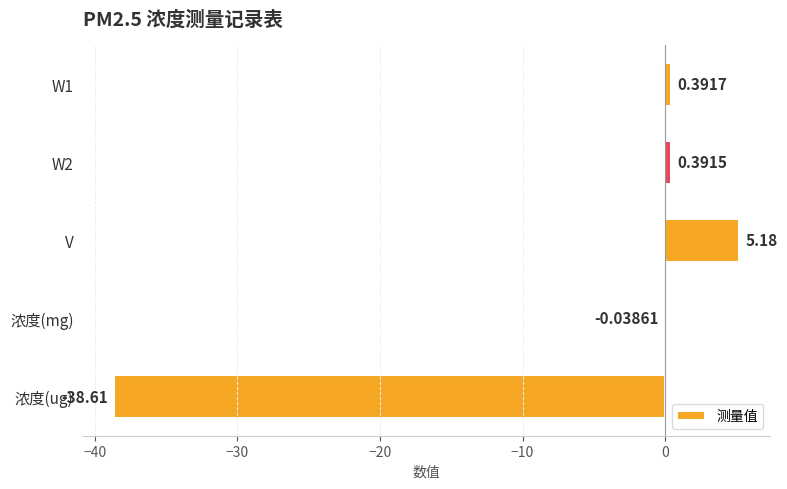

Are the bars horizontal?

Yes